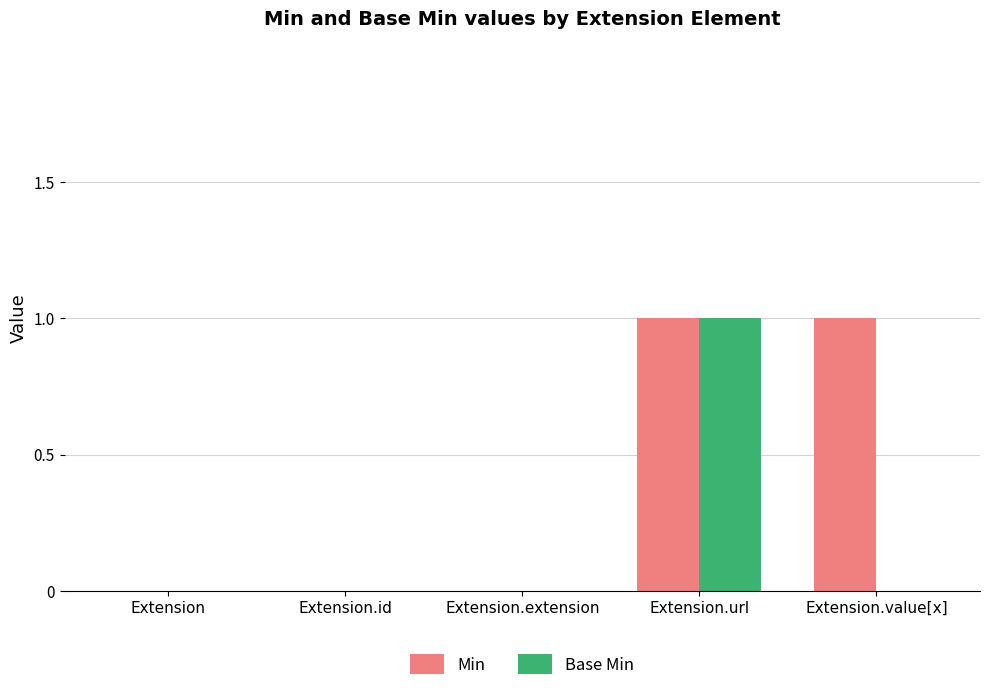

Which series has the largest total across all categories?

Min